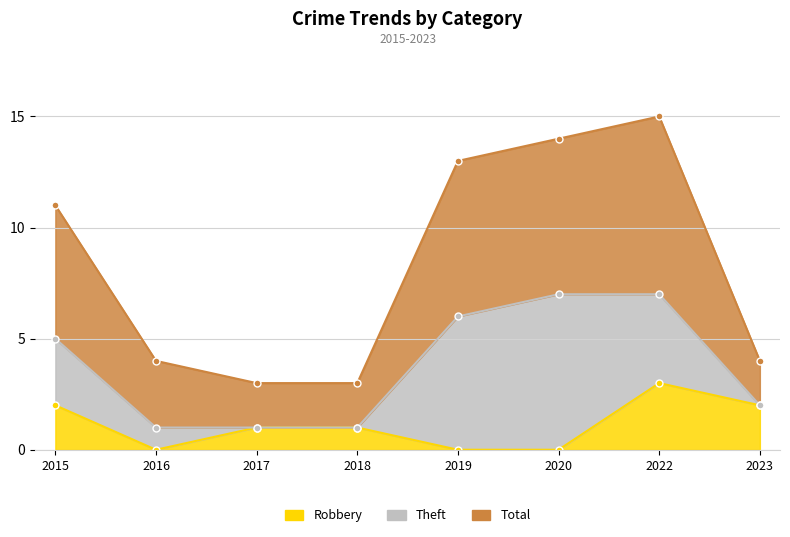

What is the value of the Robbery point at the 7th from the left?

3